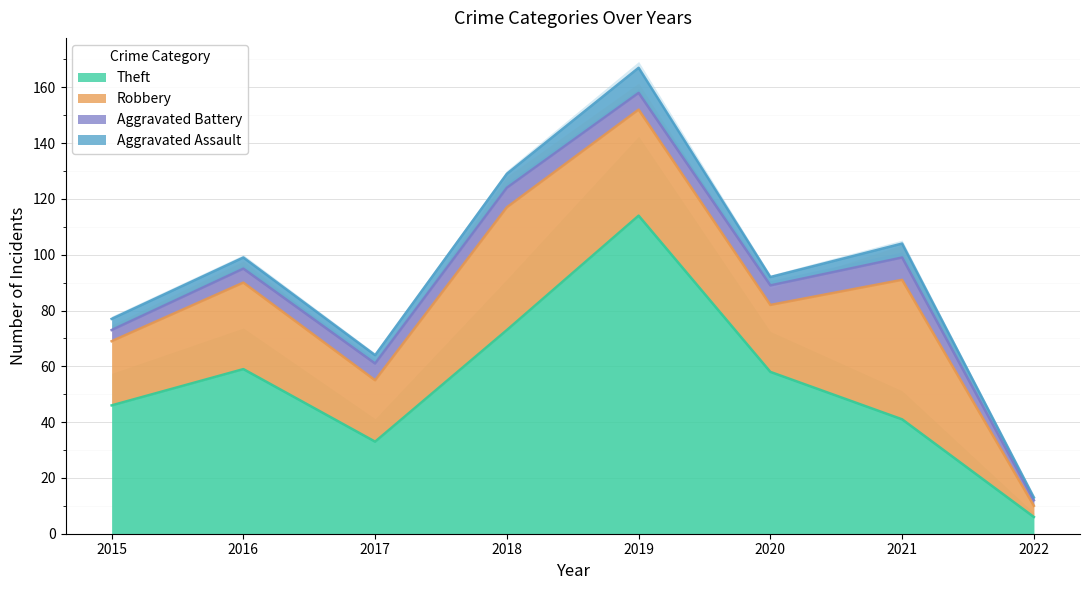

Reading left to right, extract all data points from this chart.

Aggravated Assault: 4	4	3	5	9	3	5	1
Aggravated Battery: 4	5	6	7	6	7	8	2
Robbery: 23	31	22	44	38	24	50	4
Theft: 46	59	33	73	114	58	41	6